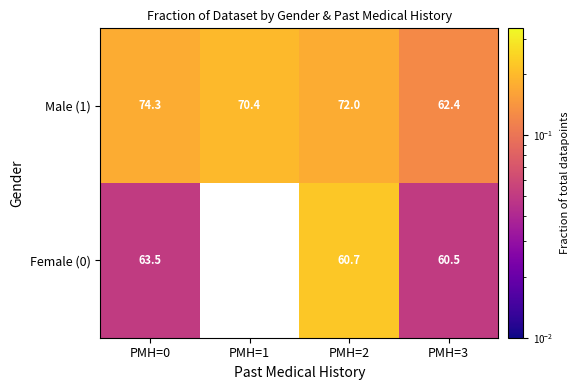

How many data points in Male (1) are less than 72?

2